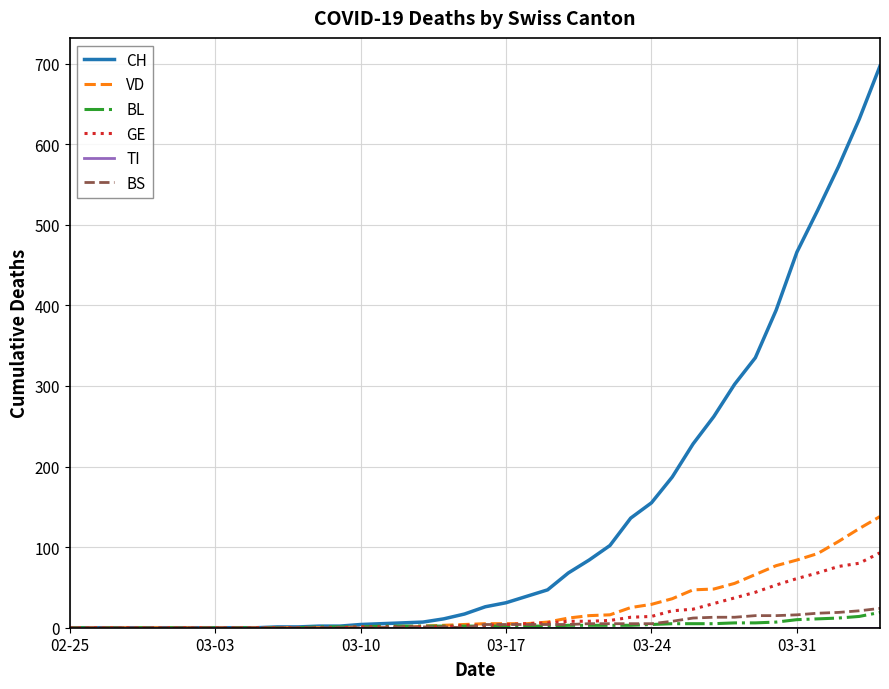

Which series has the largest range (max minus min)?

CH